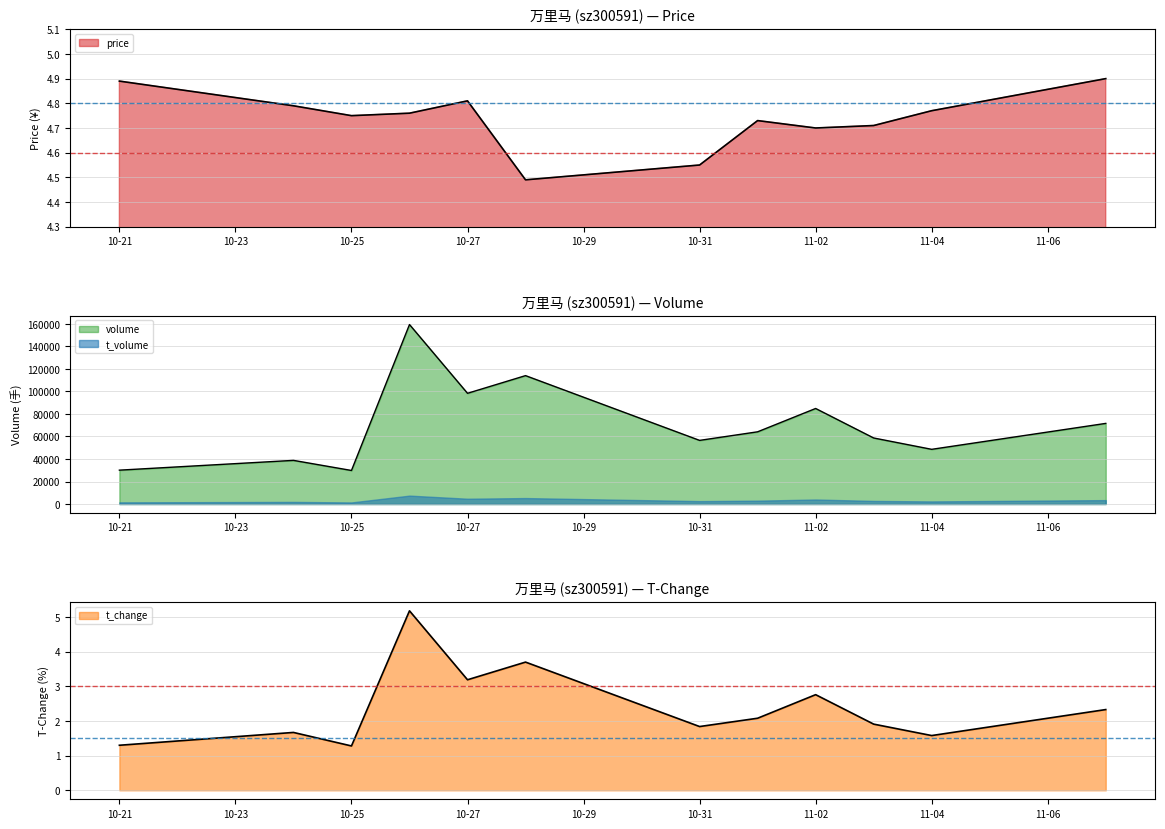

The volume series shows 29808.0 at 10-25. True or false?

True